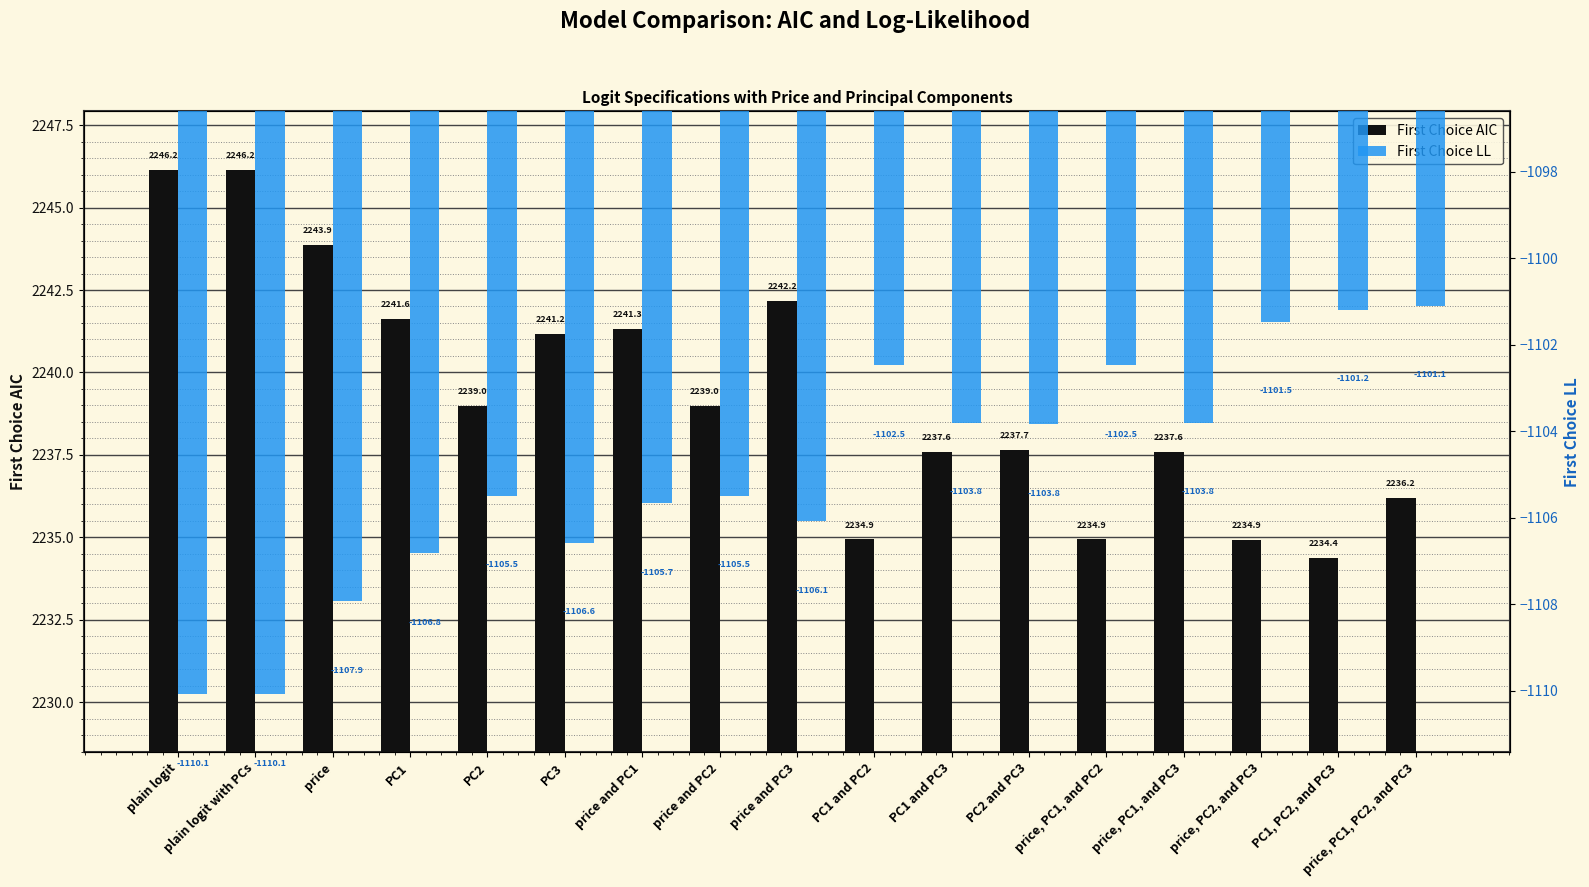

How many data points in First Choice AIC are above 2238?

9